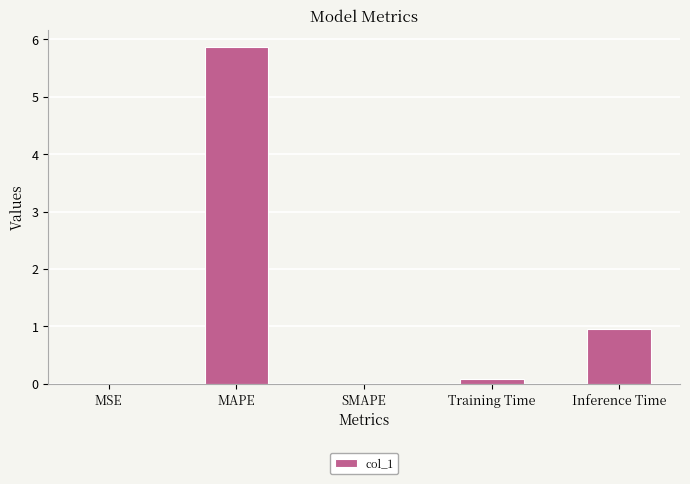

Which has a higher value, MSE or Inference Time?

Inference Time